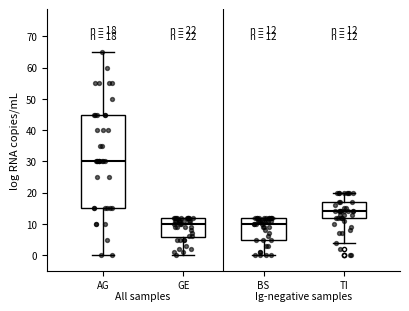

Which box's median line is the highest?

AG